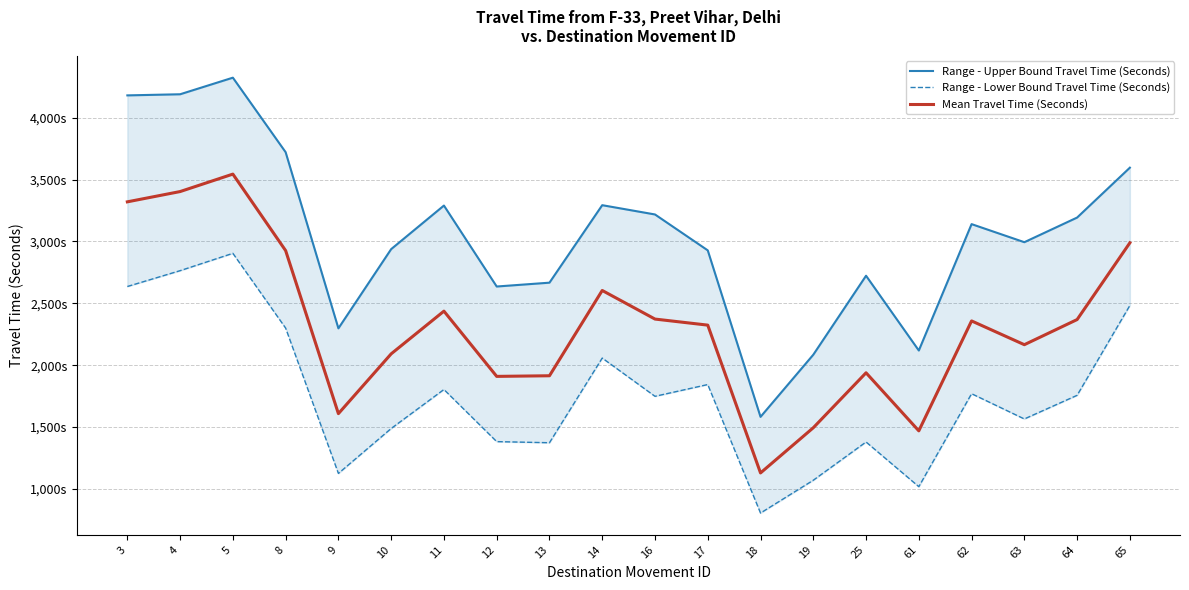

True or false: Range - Lower Bound Travel Time (Seconds) has a value of 584 at 14.

False